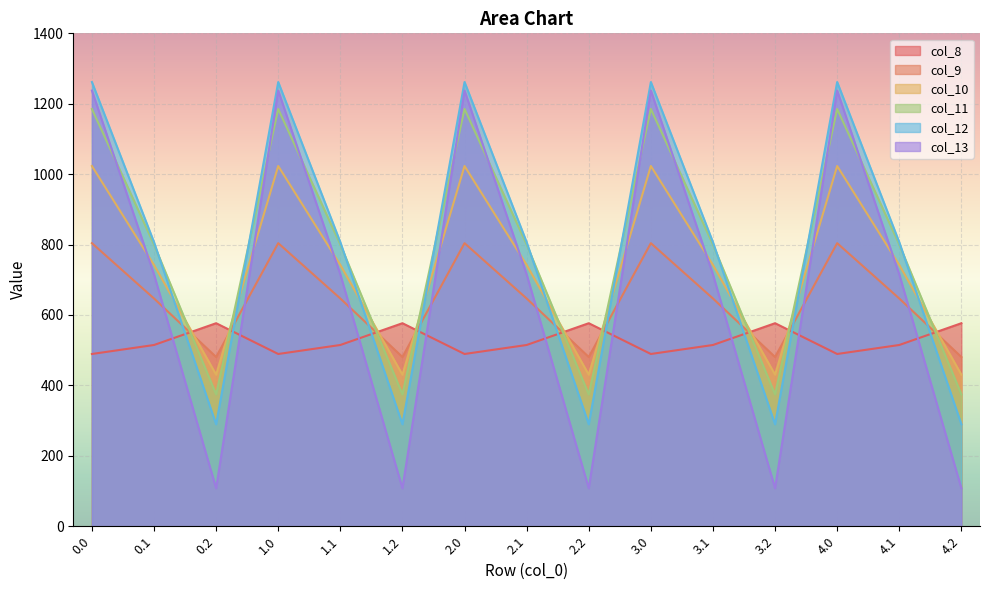

Between which two adjacent categories do col_12 and col_10 first intersect?

0.1 and 0.2